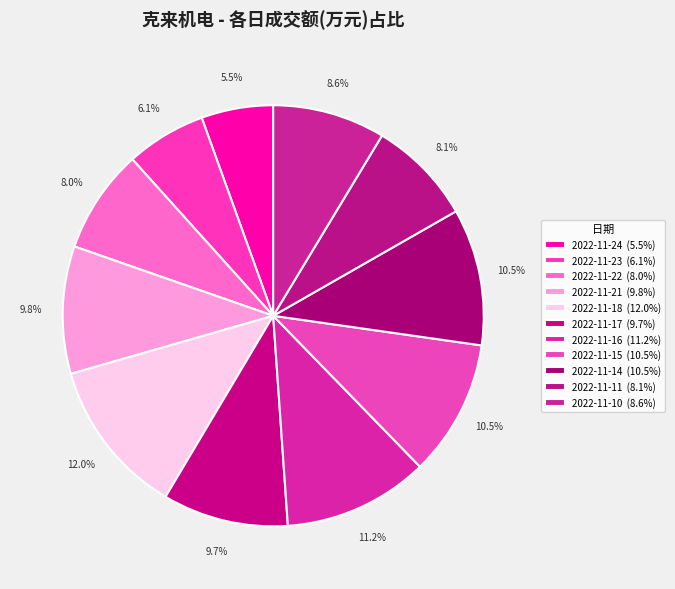

To the nearest percent, what percentage of the pie is 2022-11-11?

8%